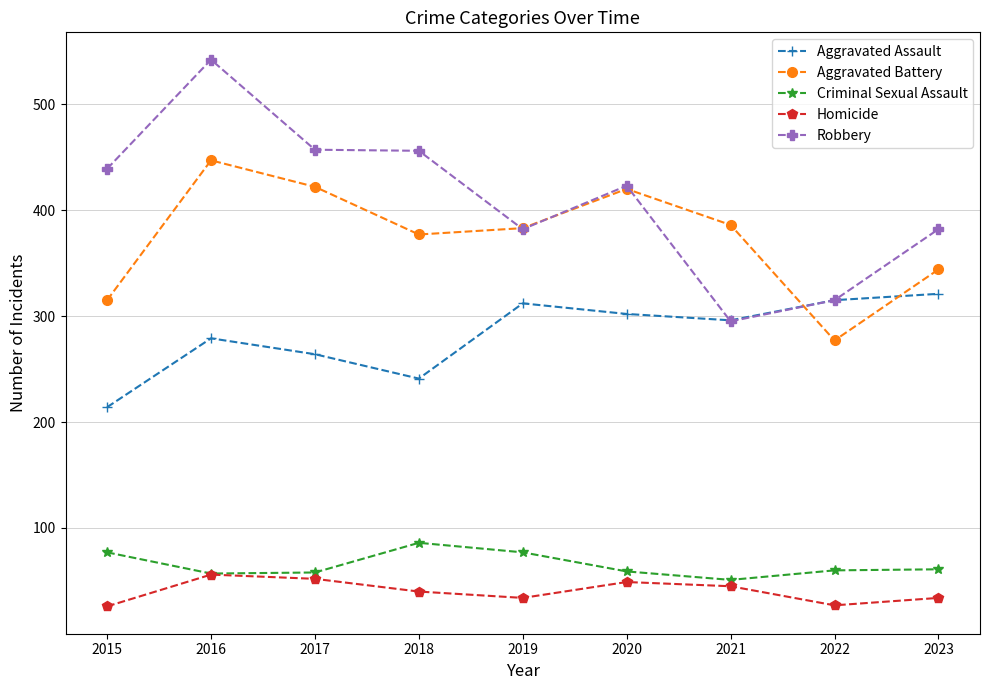

True or false: Aggravated Battery and Robbery cross at least once.

True